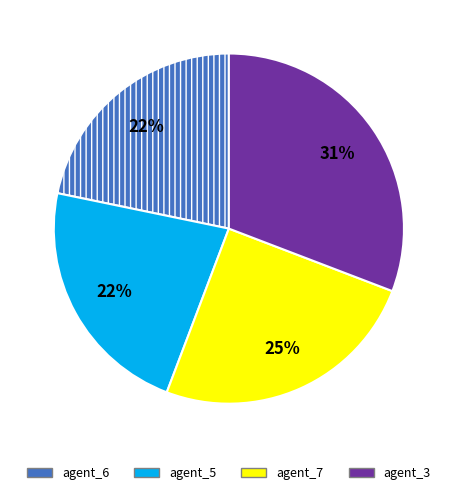

Is it true that agent_7 is 36% of the pie?

False